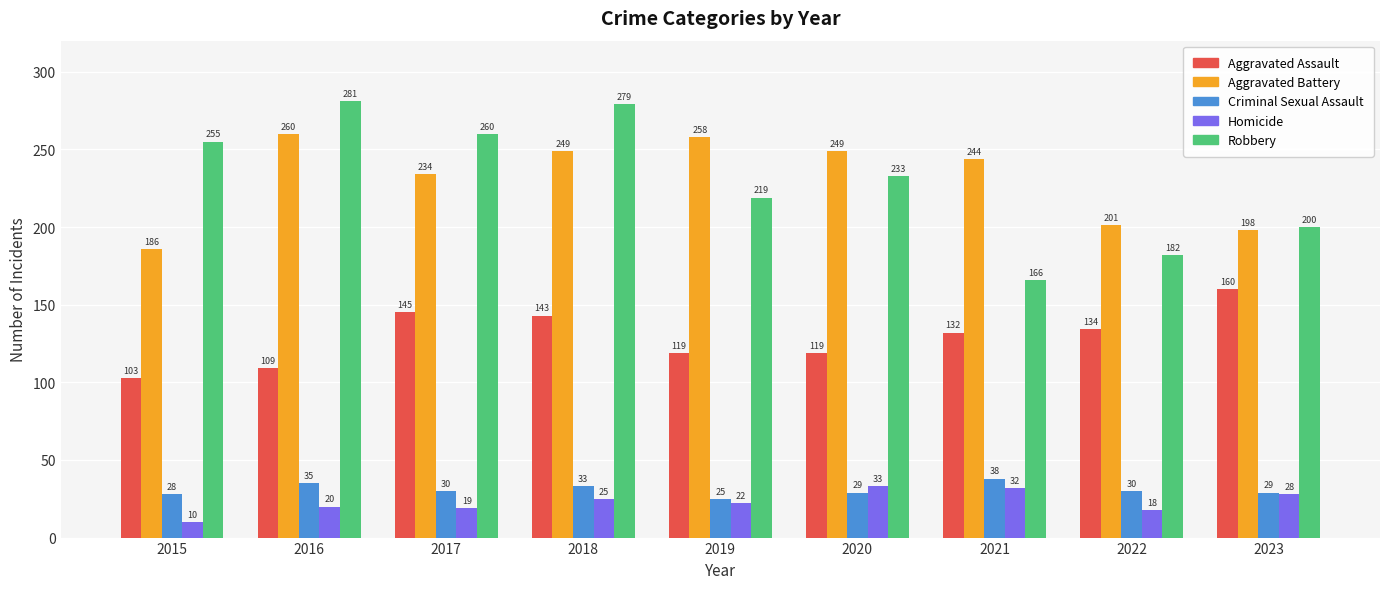

How many groups of bars are there?

9